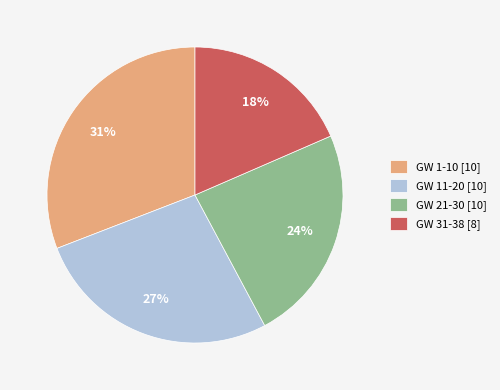

Which has a higher value, GW 31-38 or GW 11-20?

GW 11-20